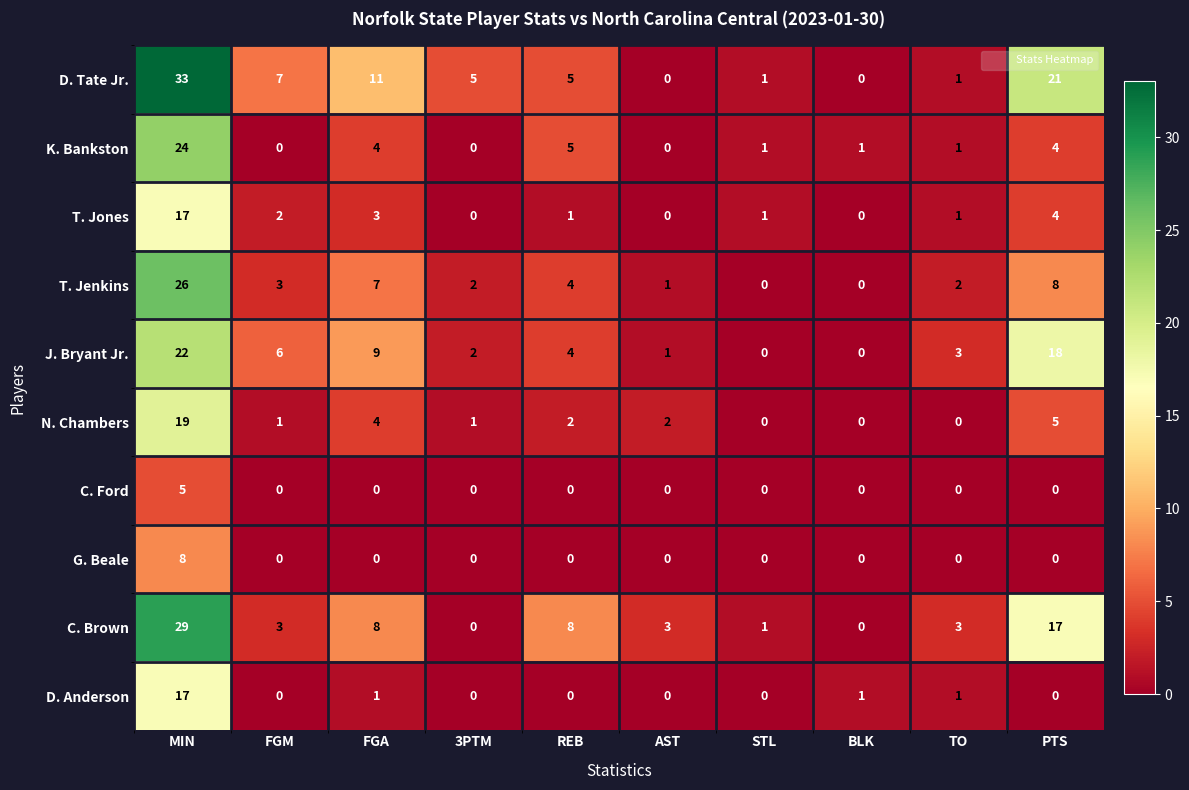

Is the value of K. Bankston at FGA greater than the value of D. Anderson at REB?

Yes